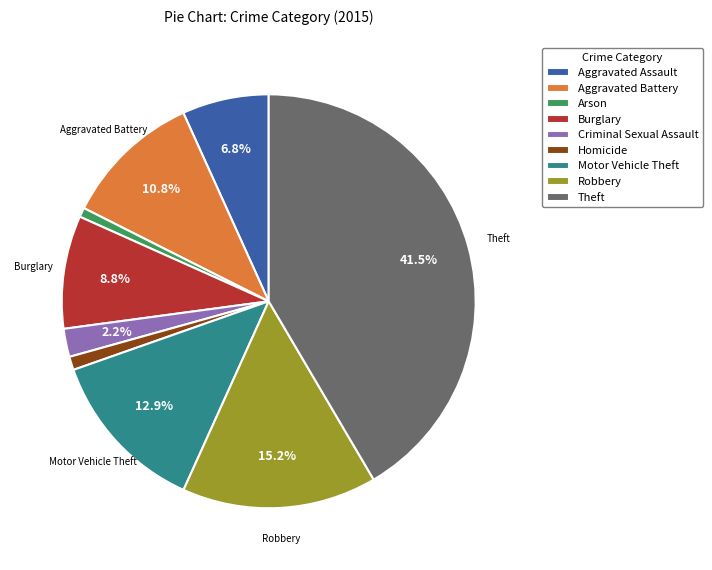

What is the ratio of the value at Aggravated Battery to the value at Burglary?

1.2